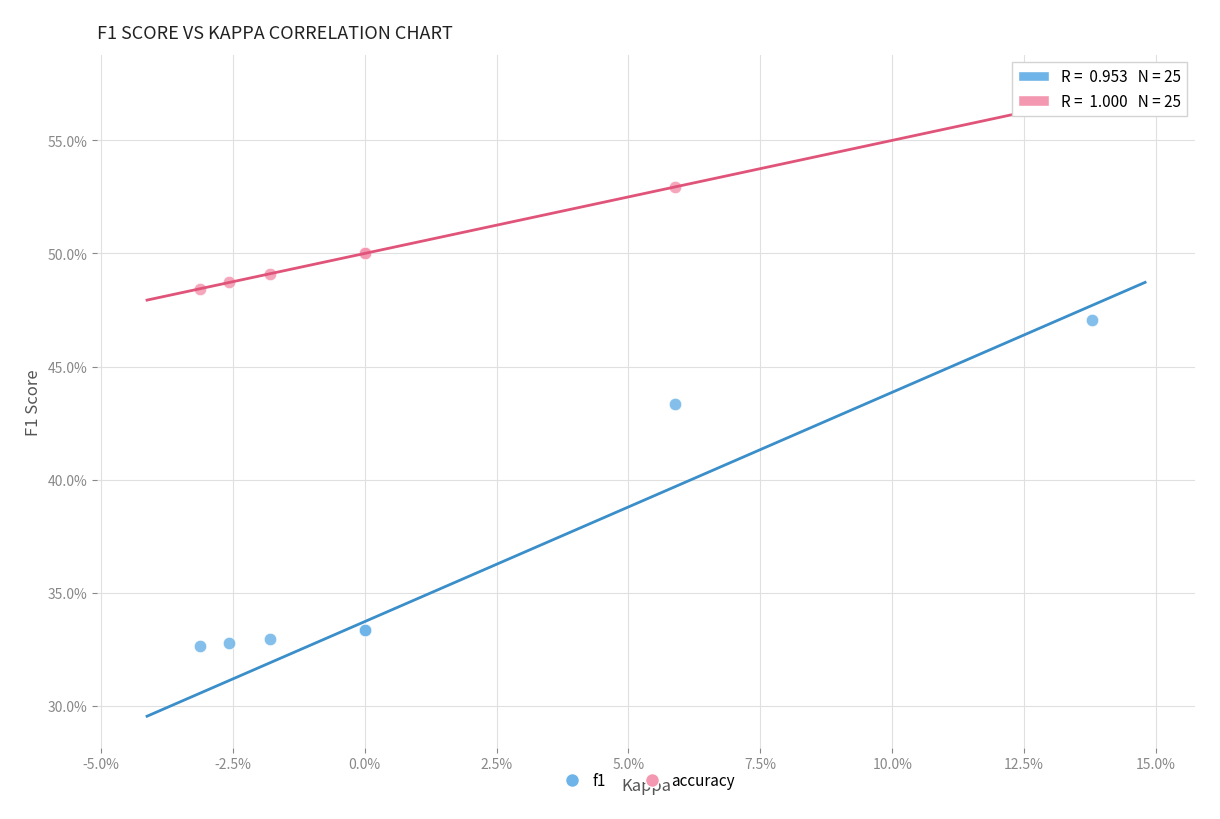

What are all the series names shown in the legend?

f1, accuracy